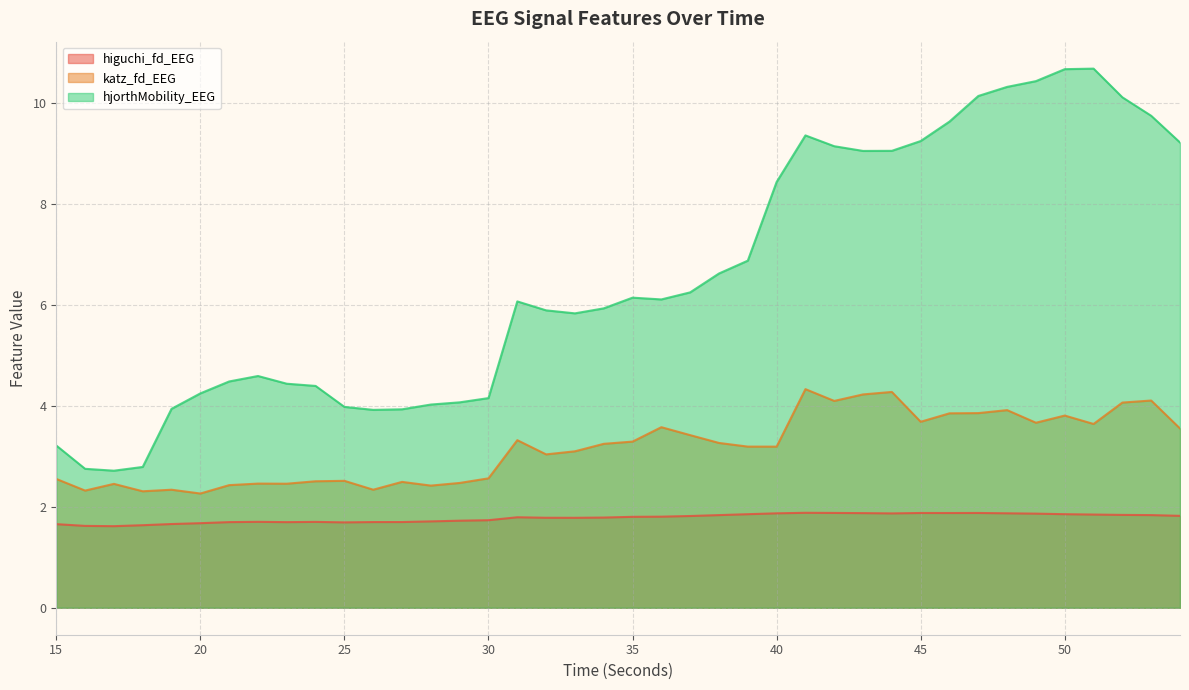

Reading right to left, list all the values displayed in this chart.

higuchi_fd_EEG: 1.8	1.8	1.8	1.8	1.9	1.9	1.9	1.9	1.9	1.9	1.9	1.9	1.9	1.9	1.9	1.9	1.8	1.8	1.8	1.8	1.8	1.8	1.8	1.8	1.7	1.7	1.7	1.7	1.7	1.7	1.7	1.7	1.7	1.7	1.7	1.7	1.6	1.6	1.6	1.7
katz_fd_EEG: 3.6	4.1	4.1	3.6	3.8	3.7	3.9	3.9	3.9	3.7	4.3	4.2	4.1	4.3	3.2	3.2	3.3	3.4	3.6	3.3	3.2	3.1	3.0	3.3	2.6	2.5	2.4	2.5	2.3	2.5	2.5	2.5	2.5	2.4	2.3	2.3	2.3	2.5	2.3	2.6
hjorthMobility_EEG: 9.2	9.7	10.1	10.7	10.7	10.4	10.3	10.1	9.6	9.2	9.1	9.1	9.1	9.4	8.4	6.9	6.6	6.3	6.1	6.1	5.9	5.8	5.9	6.1	4.2	4.1	4.0	3.9	3.9	4.0	4.4	4.4	4.6	4.5	4.2	3.9	2.8	2.7	2.8	3.2